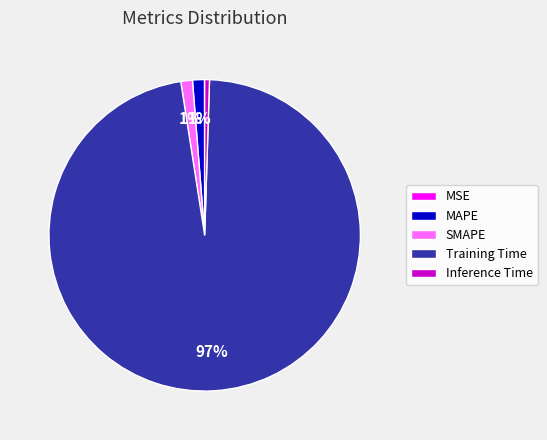

True or false: SMAPE accounts for 1% of the total.

True